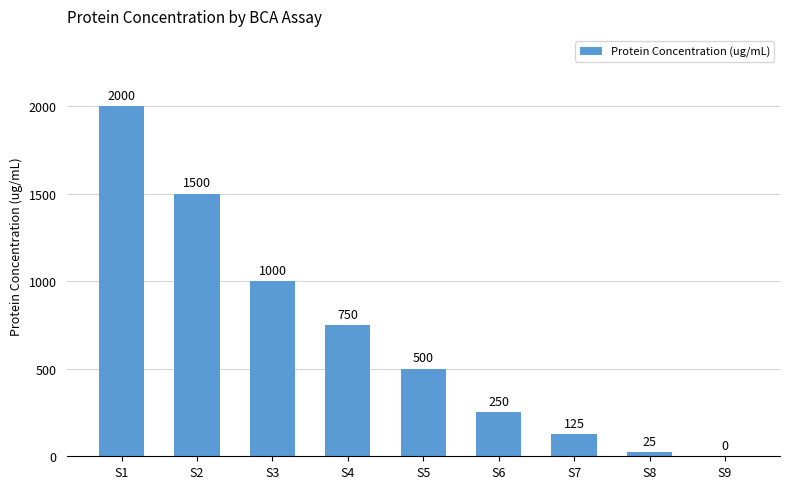

What is the sum of the values at S9 and S8?

25